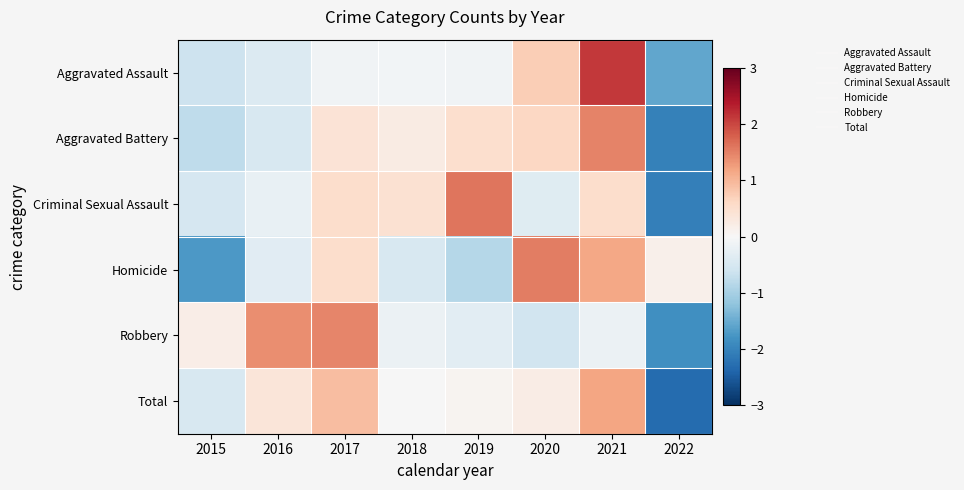

Reading left to right, extract all data points from this chart.

Aggravated Assault: 2015=-0.6	2016=-0.4	2017=-0.1	2018=-0.1	2019=-0.1	2020=0.7	2021=2.1	2022=-1.5
Aggravated Battery: 2015=-0.8	2016=-0.5	2017=0.4	2018=0.3	2019=0.5	2020=0.6	2021=1.5	2022=-2.0
Criminal Sexual Assault: 2015=-0.5	2016=-0.2	2017=0.5	2018=0.5	2019=1.6	2020=-0.4	2021=0.5	2022=-2.1
Homicide: 2015=-1.7	2016=-0.3	2017=0.5	2018=-0.5	2019=-0.8	2020=1.5	2021=1.2	2022=0.2
Robbery: 2015=0.2	2016=1.4	2017=1.5	2018=-0.2	2019=-0.3	2020=-0.6	2021=-0.2	2022=-1.8
Total: 2015=-0.5	2016=0.4	2017=0.9	2018=-0.0	2019=0.1	2020=0.2	2021=1.2	2022=-2.3